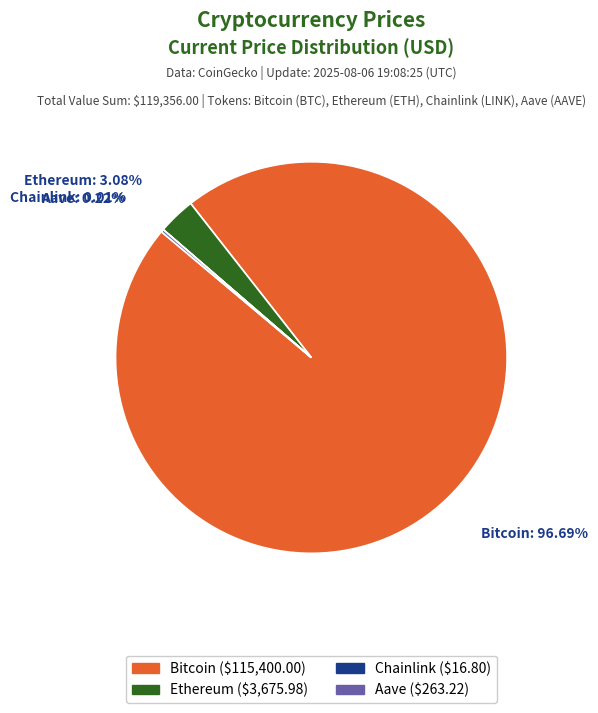

What percentage is NOT represented by Bitcoin?

3.3%